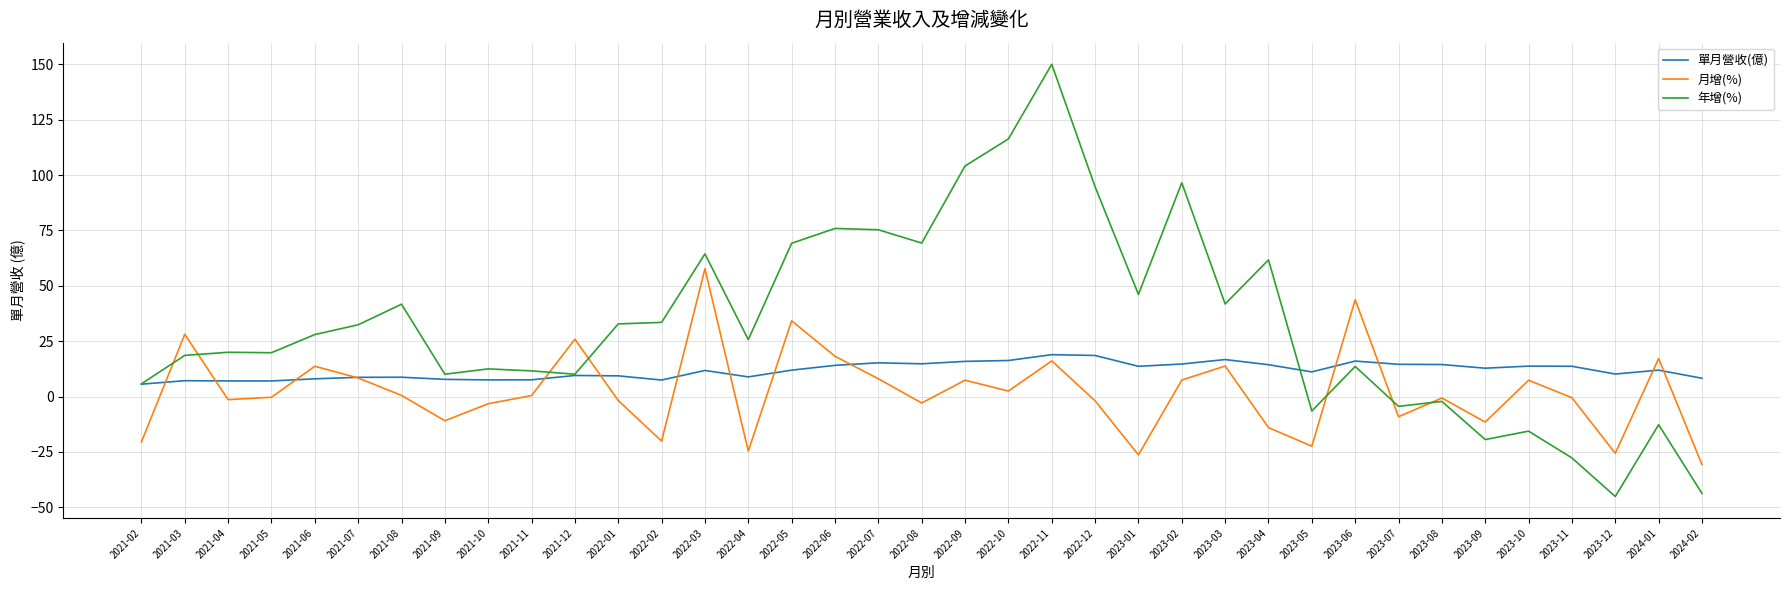

What is the maximum value for 單月營收(億)?

18.9